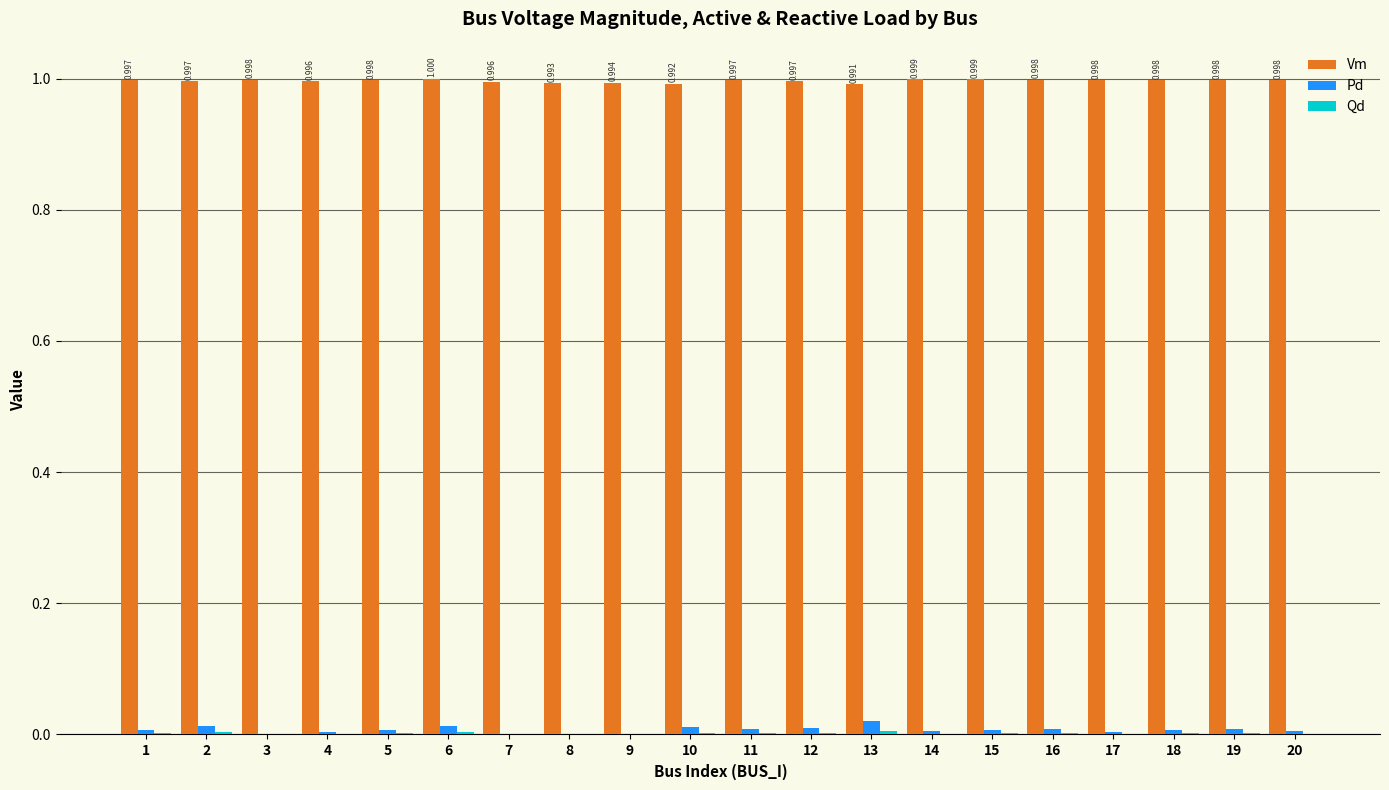

Which series has the largest total across all categories?

Vm